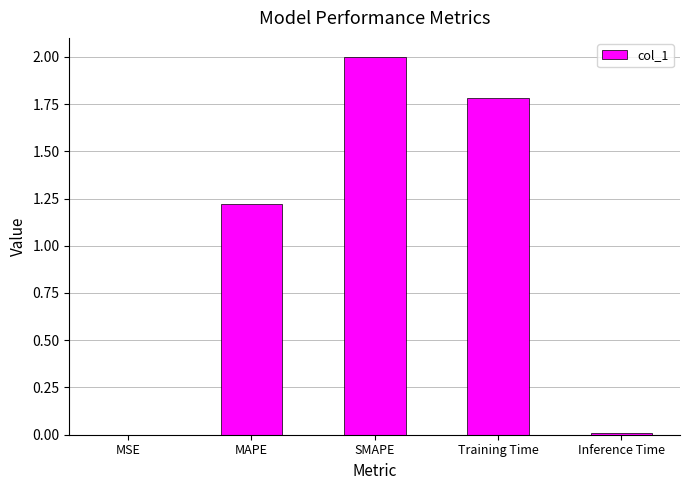

What is the sum of all values?

5.0